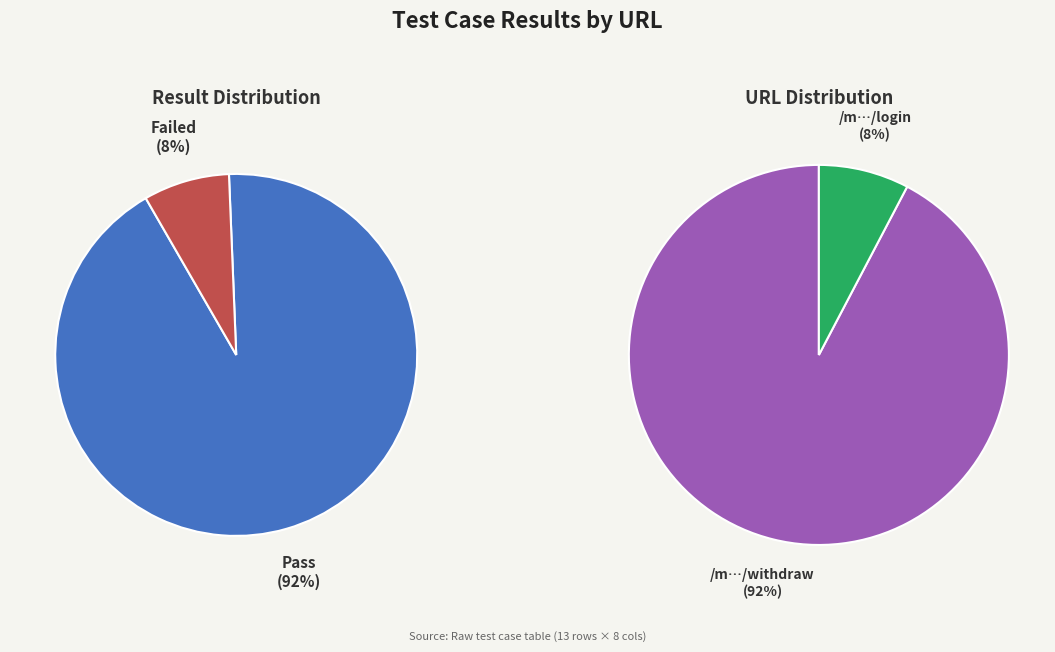

To the nearest percent, what is the combined percentage of Pass and Failed?

100%